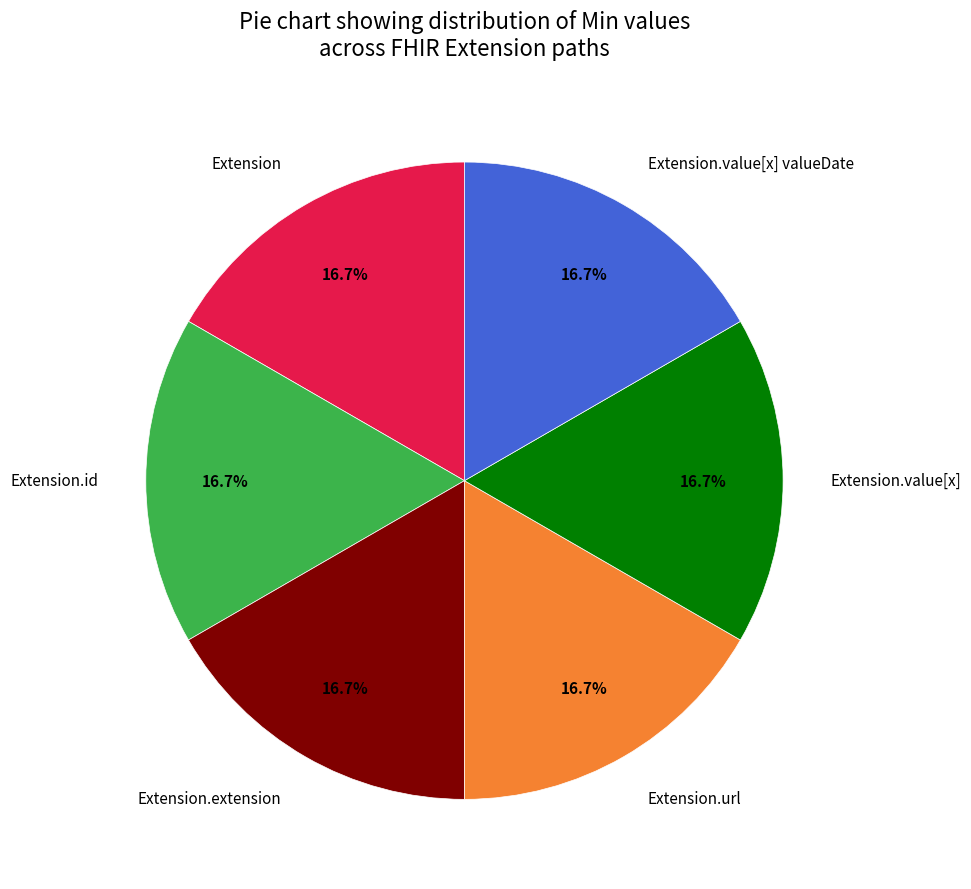

Is there a majority slice in this chart?

No